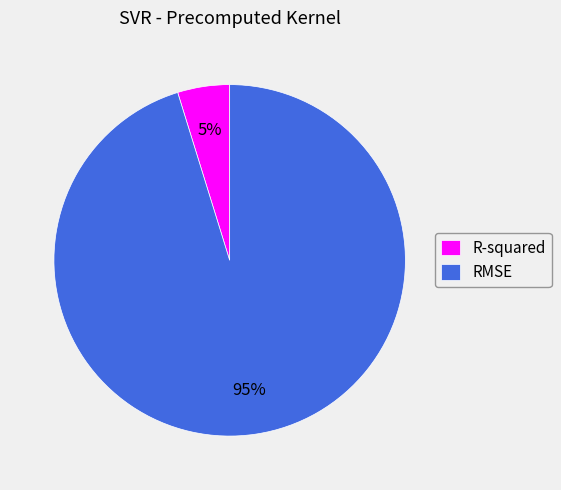

What percentage is the R-squared slice, to the nearest percent?

5%